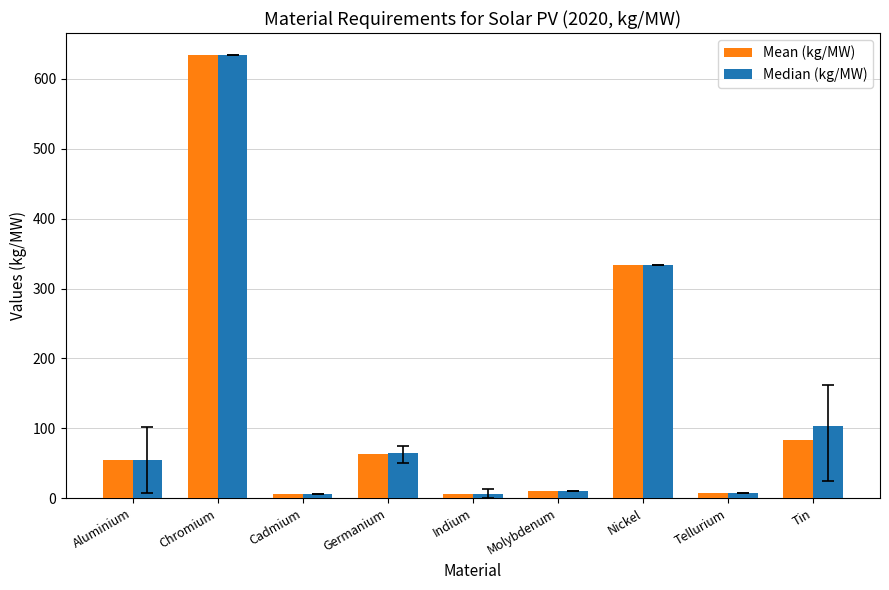

The value of Mean (kg/MW) at Indium is 5.8. True or false?

True